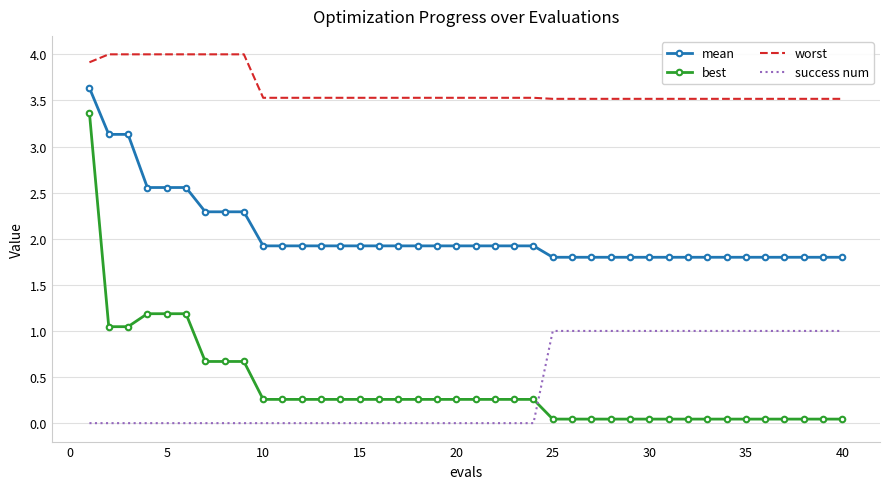

Which series has the widest spread of values?

best